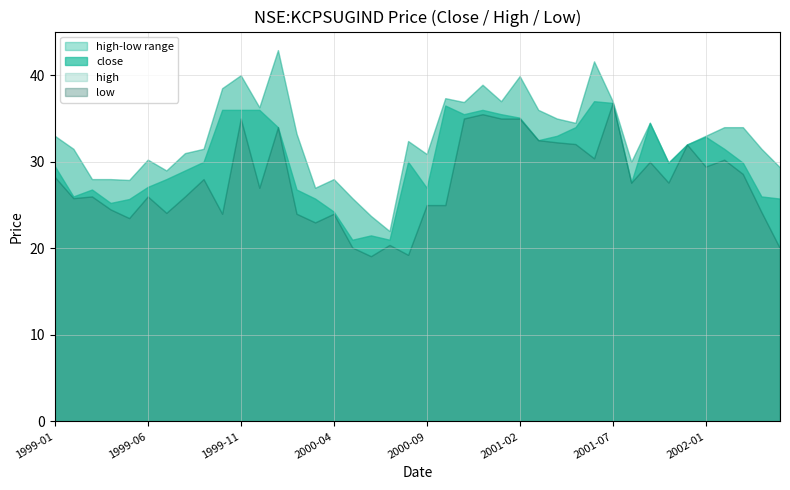

What is the value of the high point at the 4th from the left?

28.0